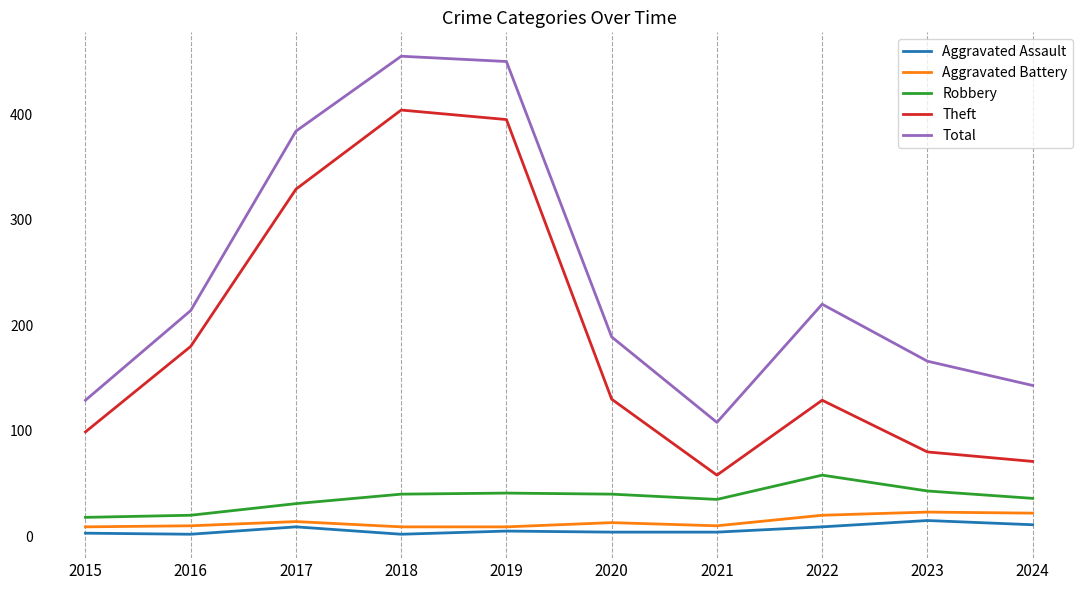

Between 2022 and 2023, which series saw the biggest shift?

Total